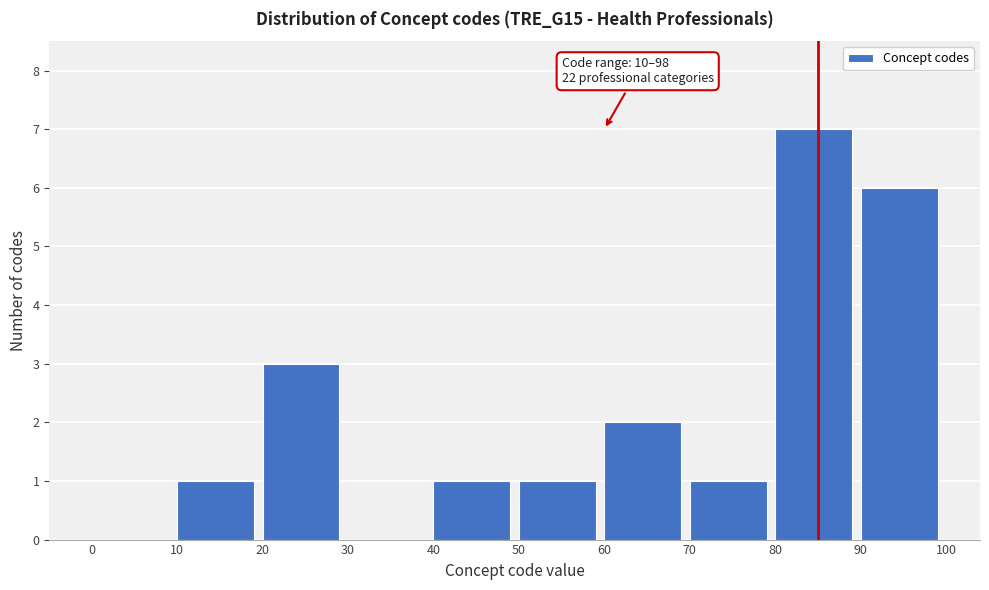

Which range on the x-axis has the tallest bar?

80 to 90